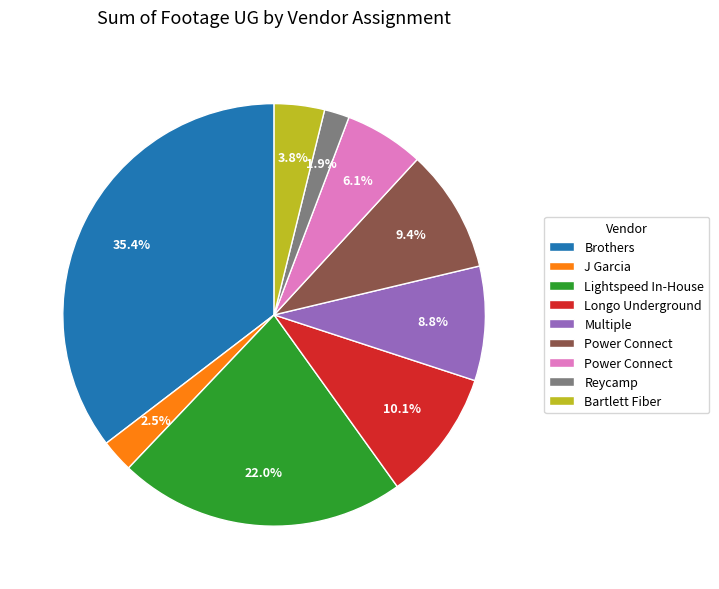

Is there a majority slice in this chart?

No